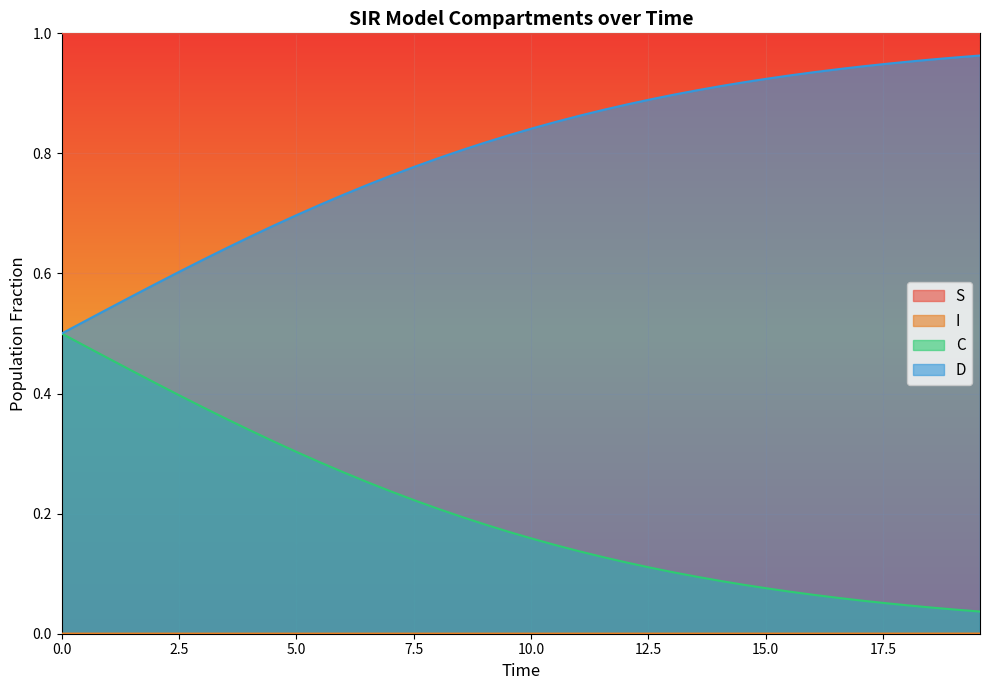

True or false: S has more than 0 points higher than both neighbors.

True